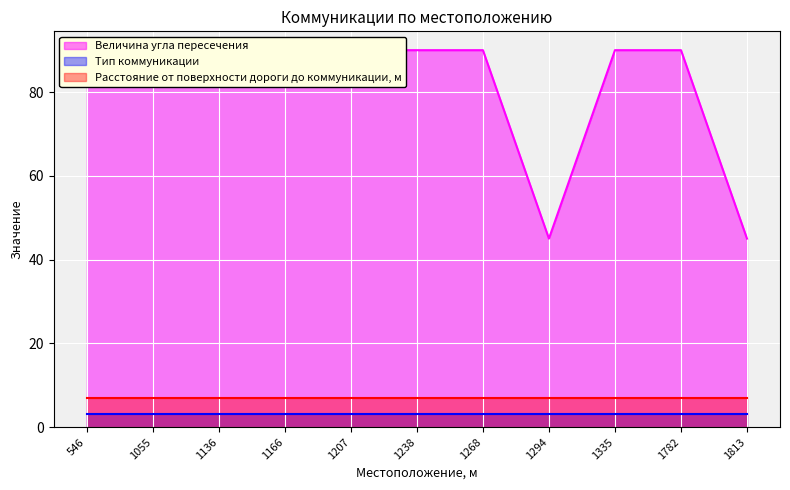

What is the sum of the Величина угла пересечения values at 1166 and 1268?

180